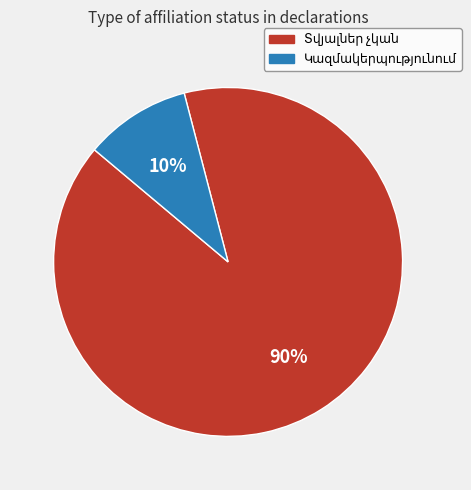

To the nearest percent, what is the average slice percentage?

50%